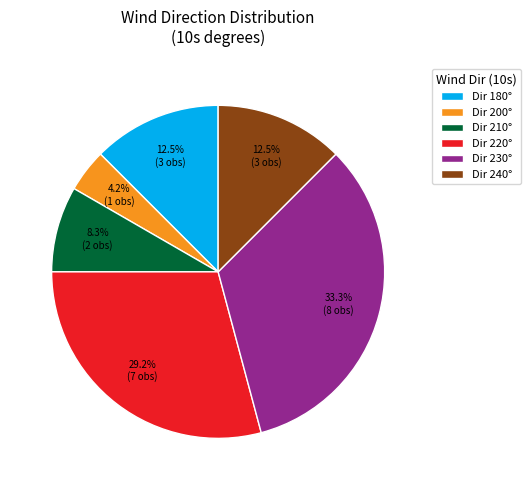

To the nearest percent, what is the difference between the largest and smallest slice percentages?

29%